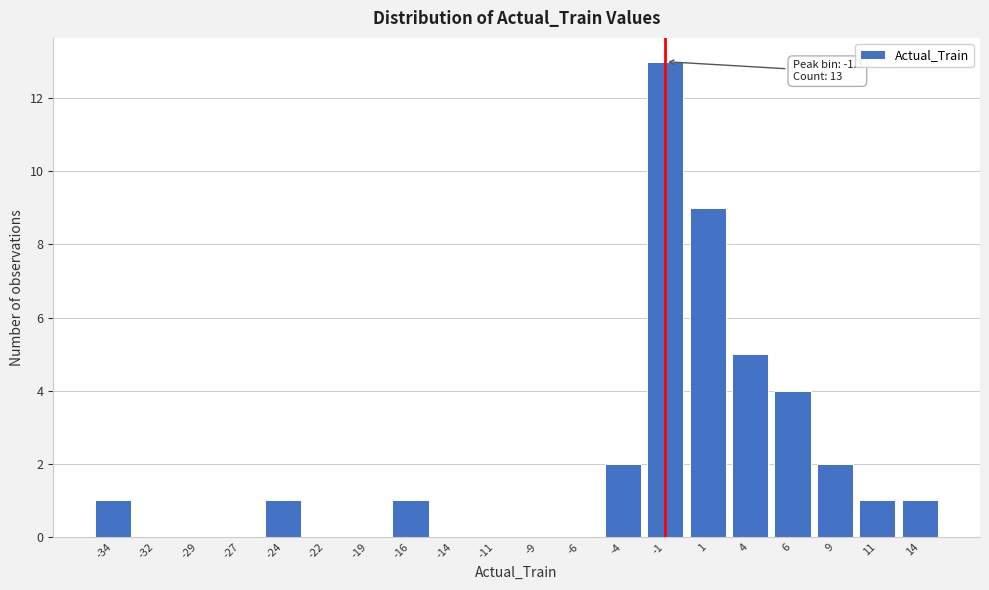

Reading left to right, transcribe all the data shown in this chart.

-34=1	-32=0	-29=0	-27=0	-24=1	-22=0	-19=0	-16=1	-14=0	-11=0	-9=0	-6=0	-4=2	-1=13	1=9	4=5	6=4	9=2	11=1	14=1